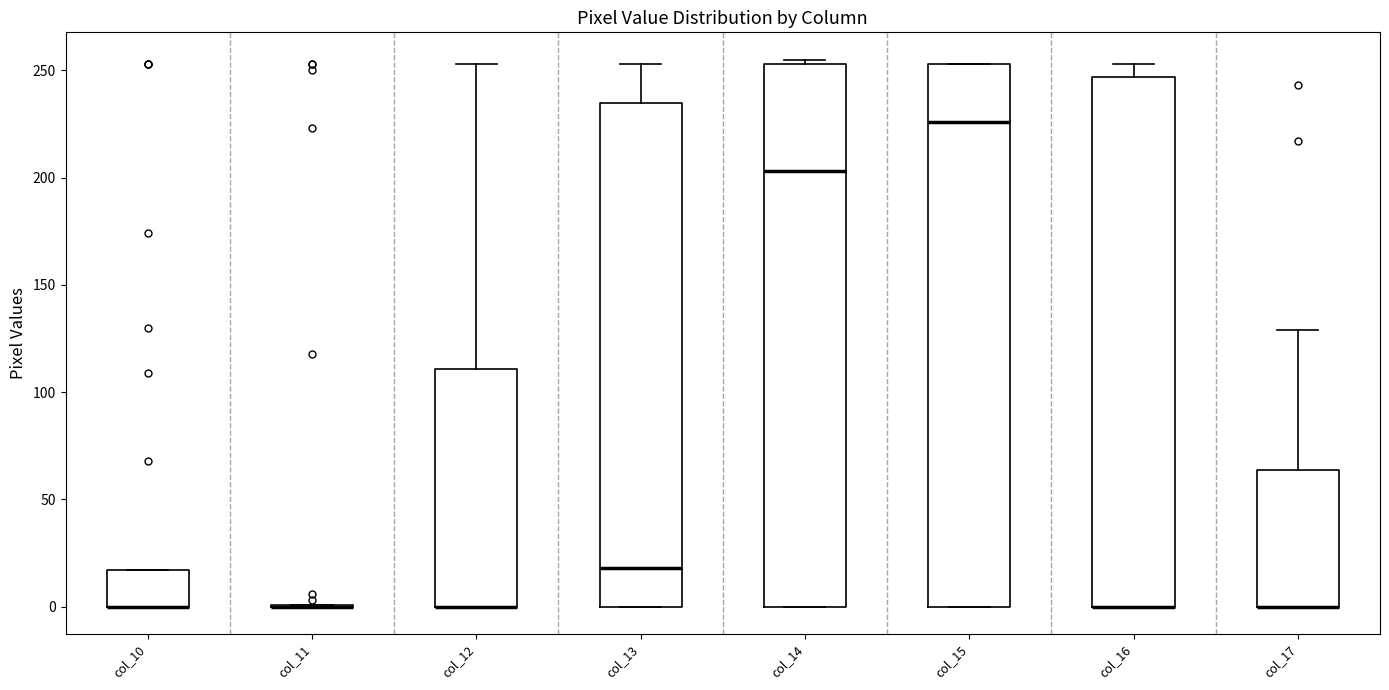

Reading left to right, read every box against the y-axis: the position of its median line, the range the box covers, and the ends of its whiskers. The values are not printed on the chart, so give them approximately, as read against the axis.

col_10: median 0 (drawn on the box's lower edge), box 0 to 15, whiskers 0 to 15
col_11: box collapsed to a line at 0, whiskers 0 to 0
col_12: median 0 (drawn on the box's lower edge), box 0 to 110, whiskers 0 to 255
col_13: median 20, box 0 to 235, whiskers 0 to 255
col_14: median 205, box 0 to 255, whiskers 0 to 255 (just above the box's upper edge)
col_15: median 225, box 0 to 255, whiskers 0 to 255
col_16: median 0 (drawn on the box's lower edge), box 0 to 245, whiskers 0 to 255
col_17: median 0 (drawn on the box's lower edge), box 0 to 65, whiskers 0 to 130